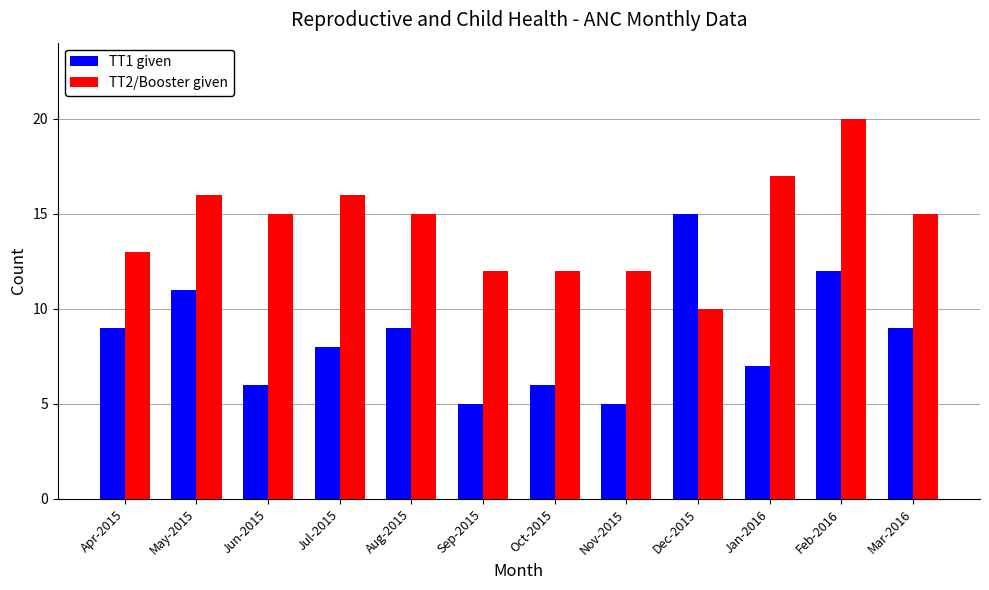

Which series changed the most between Sep-2015 and Feb-2016?

TT2/Booster given